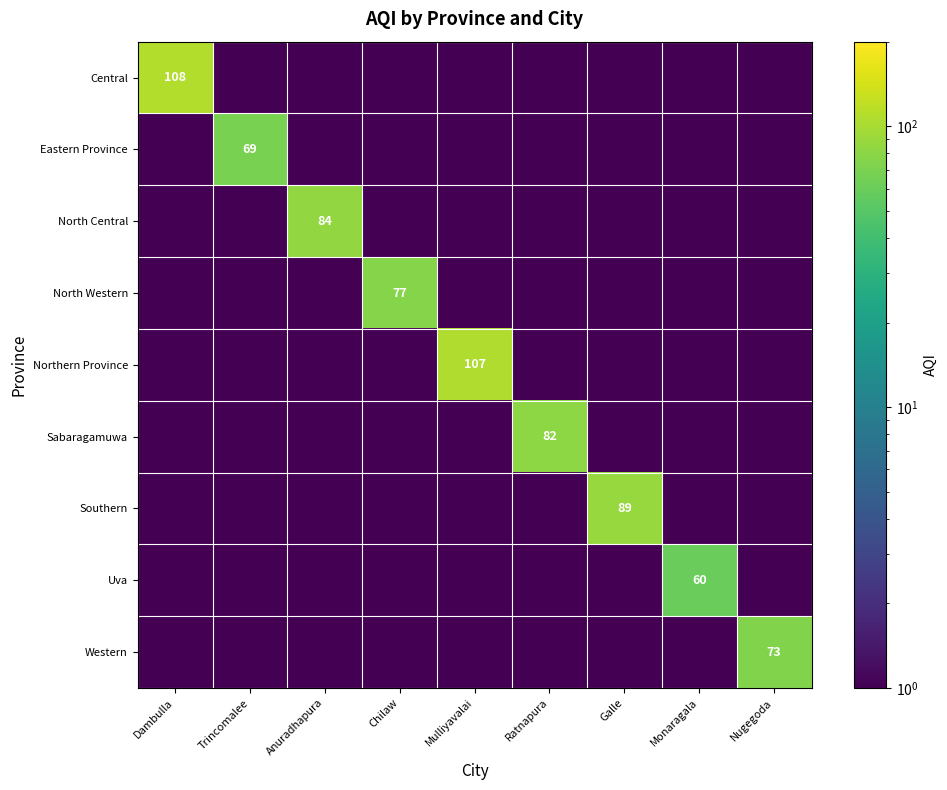

Count the number of categories in the chart.

9